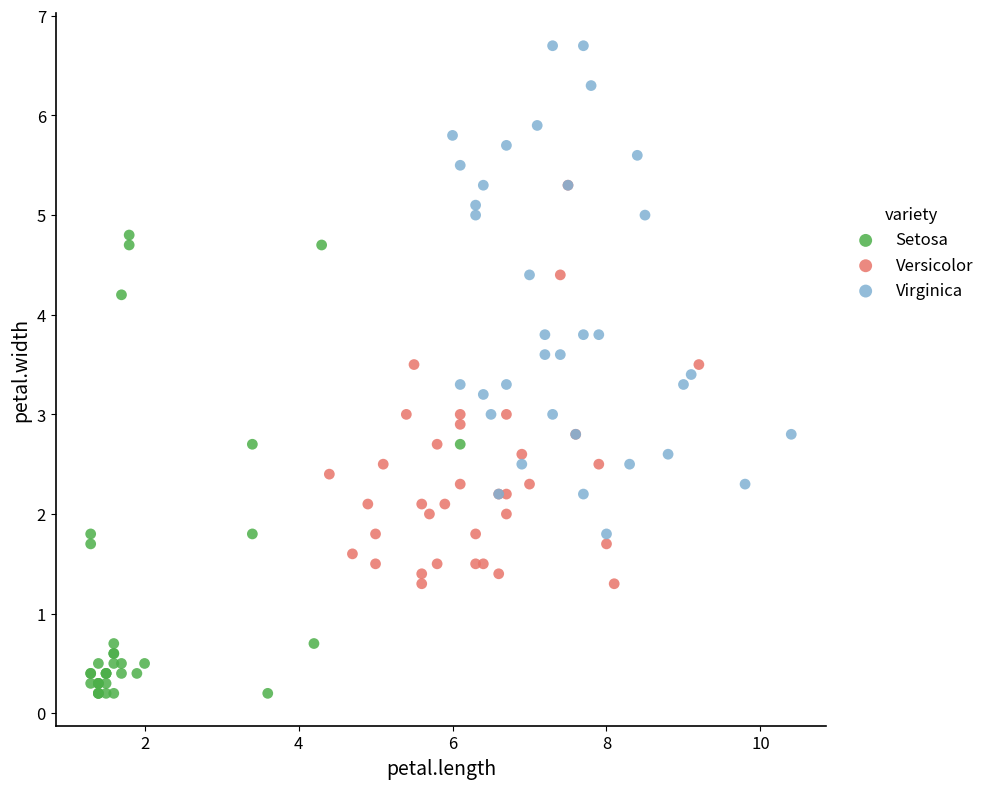

Which series contains the lowest Y value?

Setosa